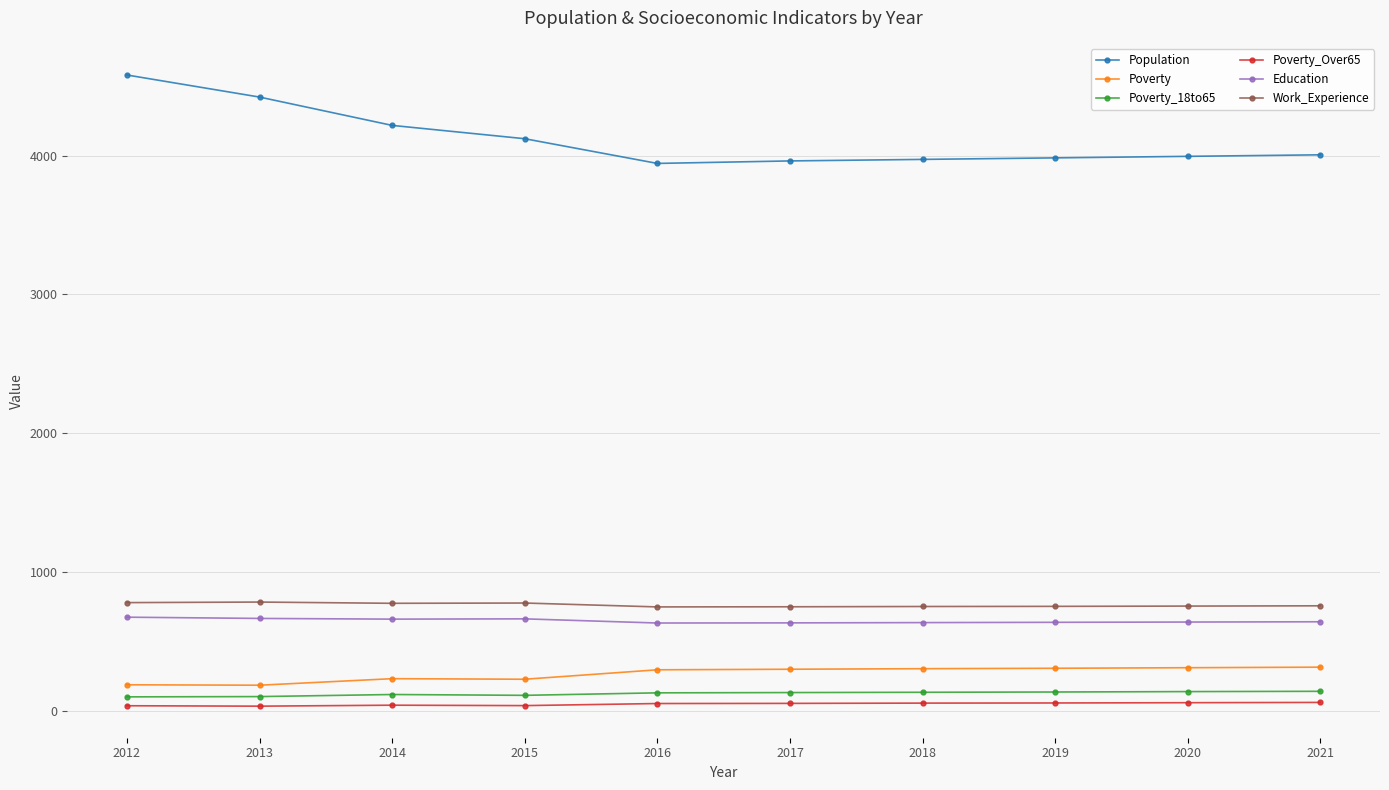

How many lines are shown in the chart?

6